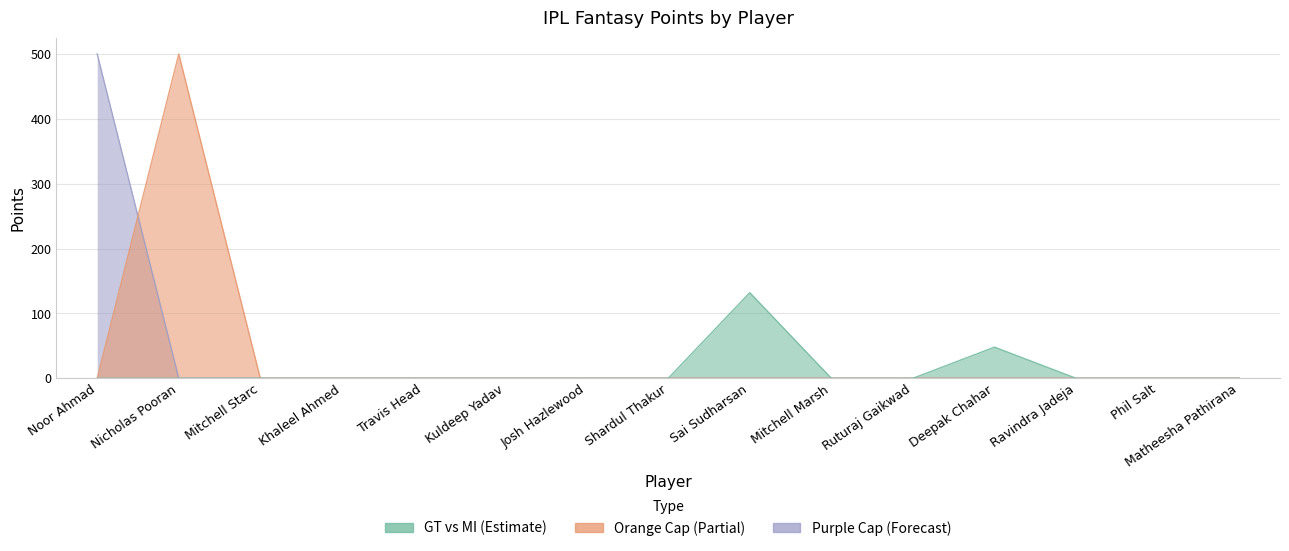

What is the label of the 11th point from the left?

Ruturaj Gaikwad